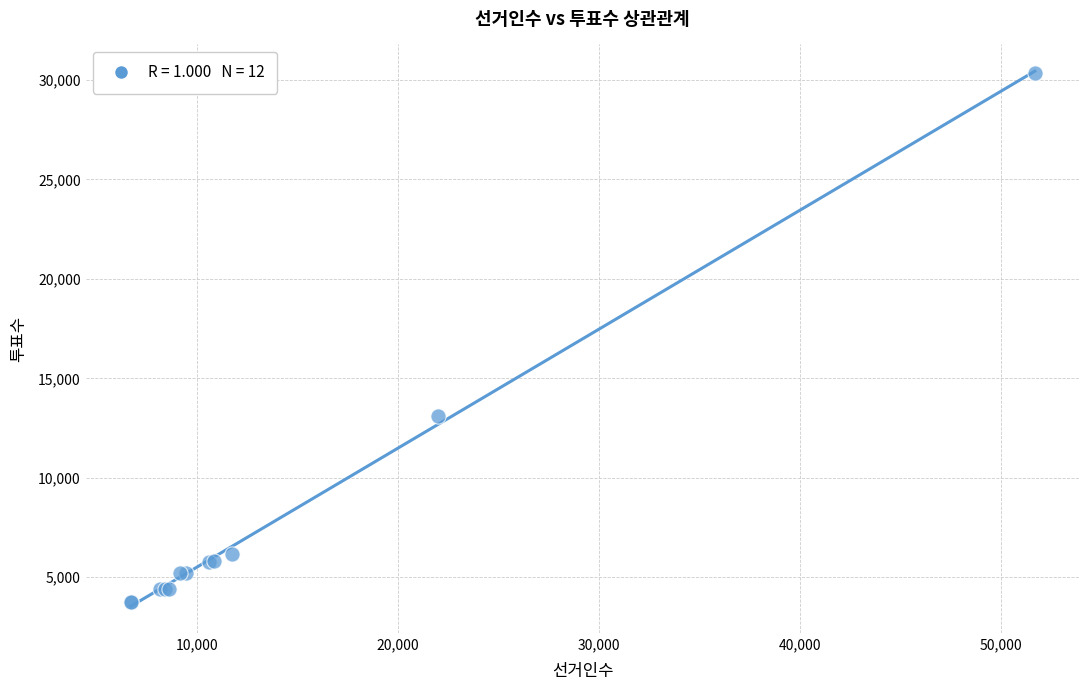

What Y value in the scatter plot is closest to 17048?

13091